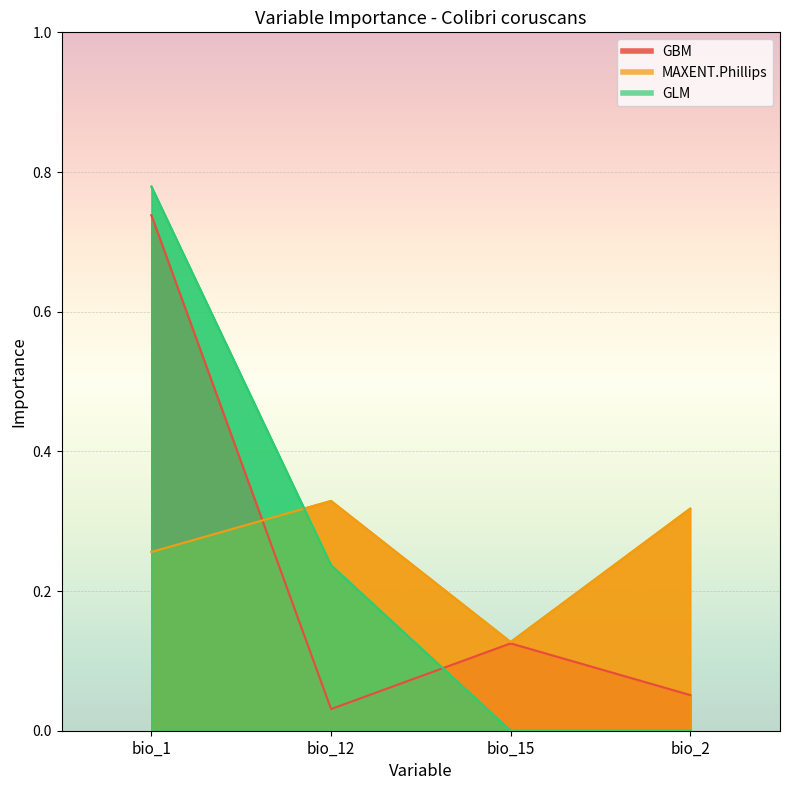

Rank the categories by MAXENT.Phillips value from highest to lowest.

bio_12, bio_2, bio_1, bio_15